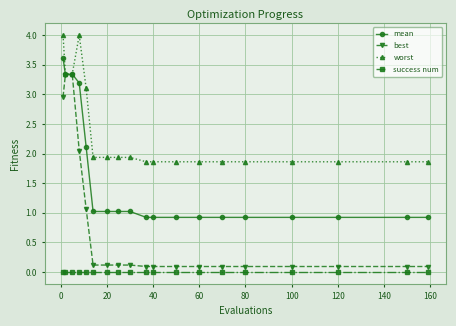

True or false: worst and success num intersect in this chart.

False